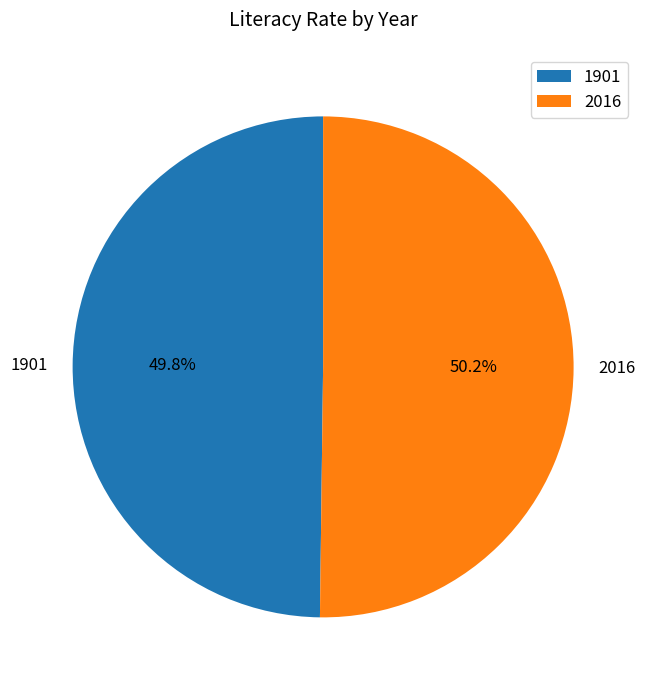

Is there a majority slice in this chart?

Yes